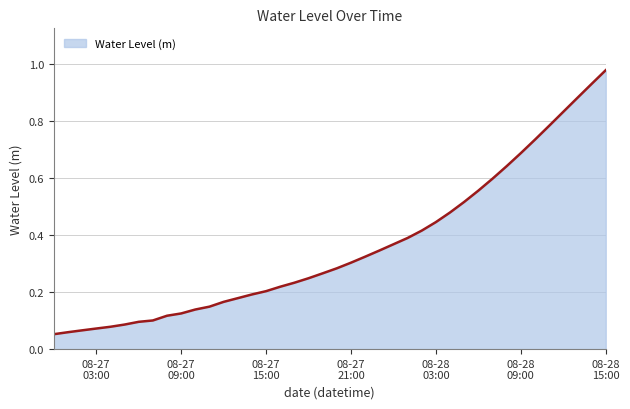

At which category does the chart reach its minimum across all series?

2023-08-27 00:00:00